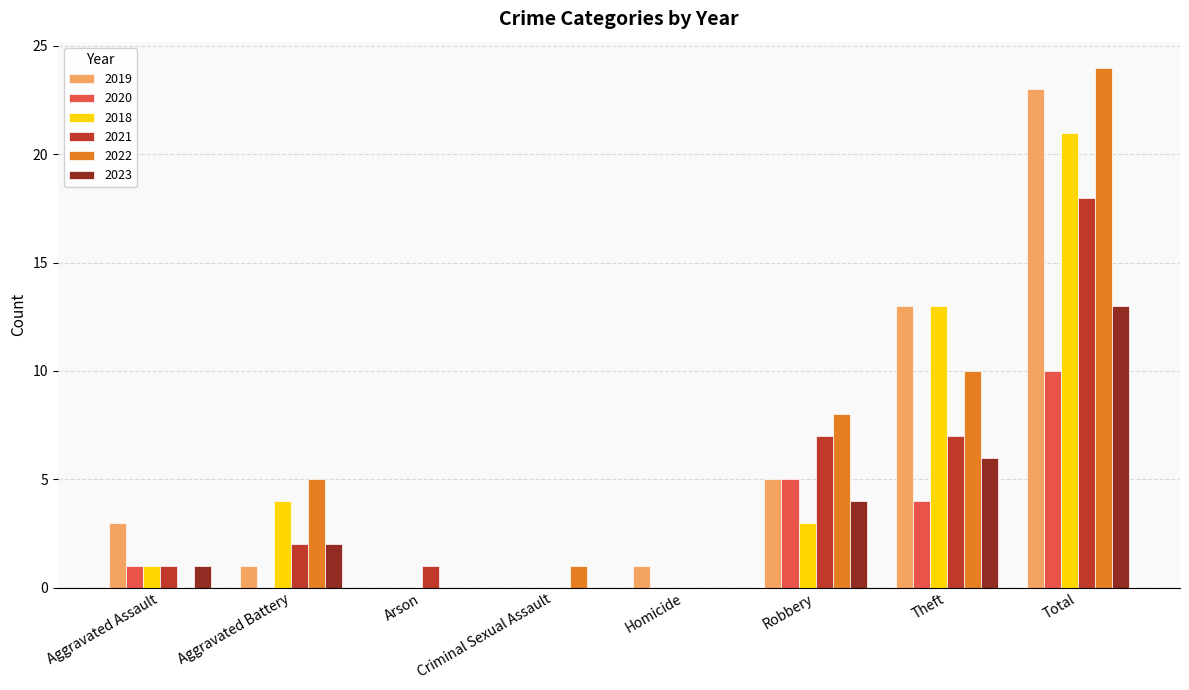

Is it true that 2020 equals 10 at Total?

True